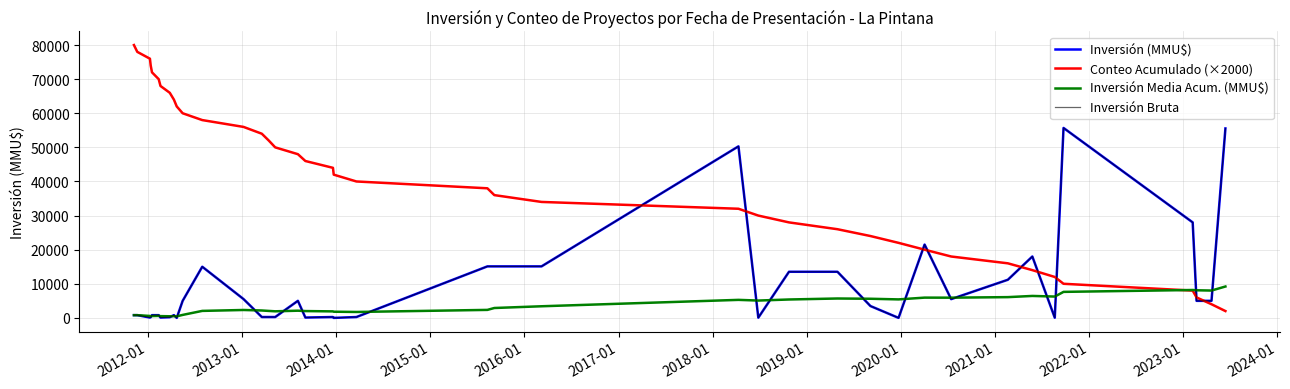

In Inversión (MMU$), how many points are higher than both neighbors (excluding endpoints)?

8